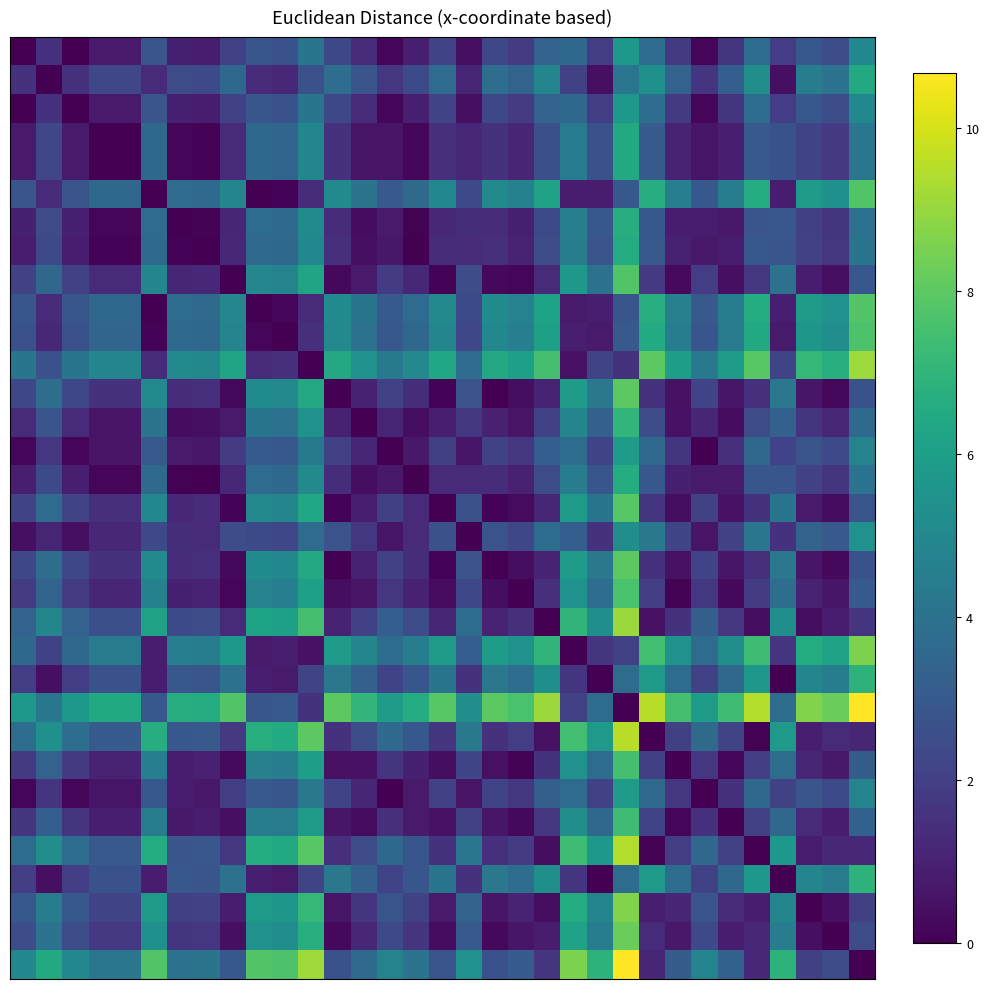

How many categories are shown in the chart?

33